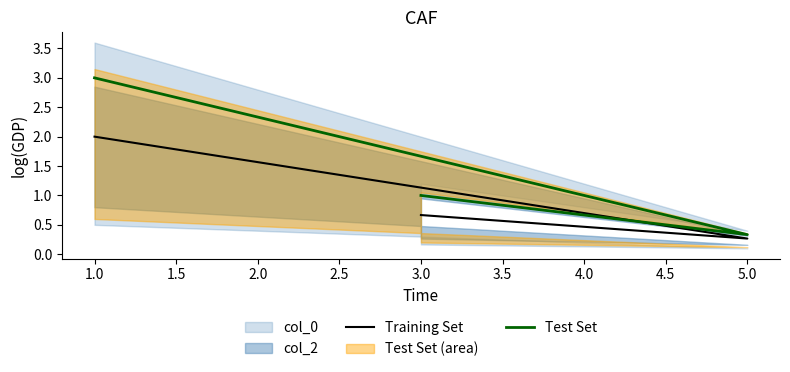

What is the greatest value displayed?

3.0